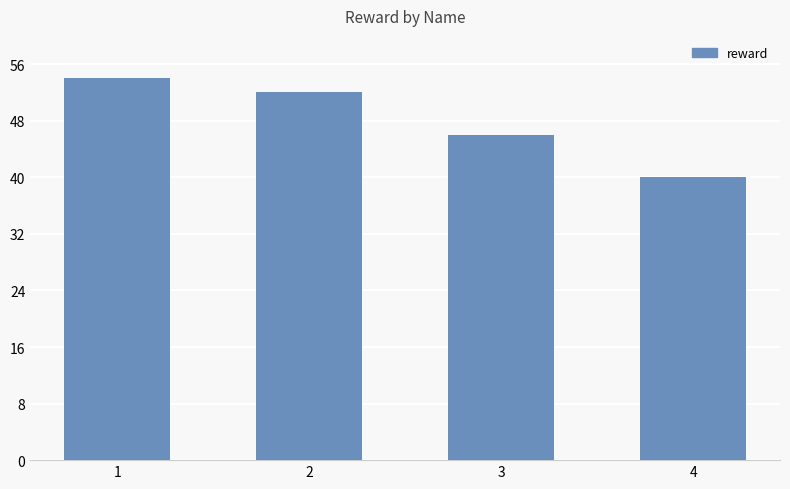

What is the difference between the second highest and second lowest values?

6